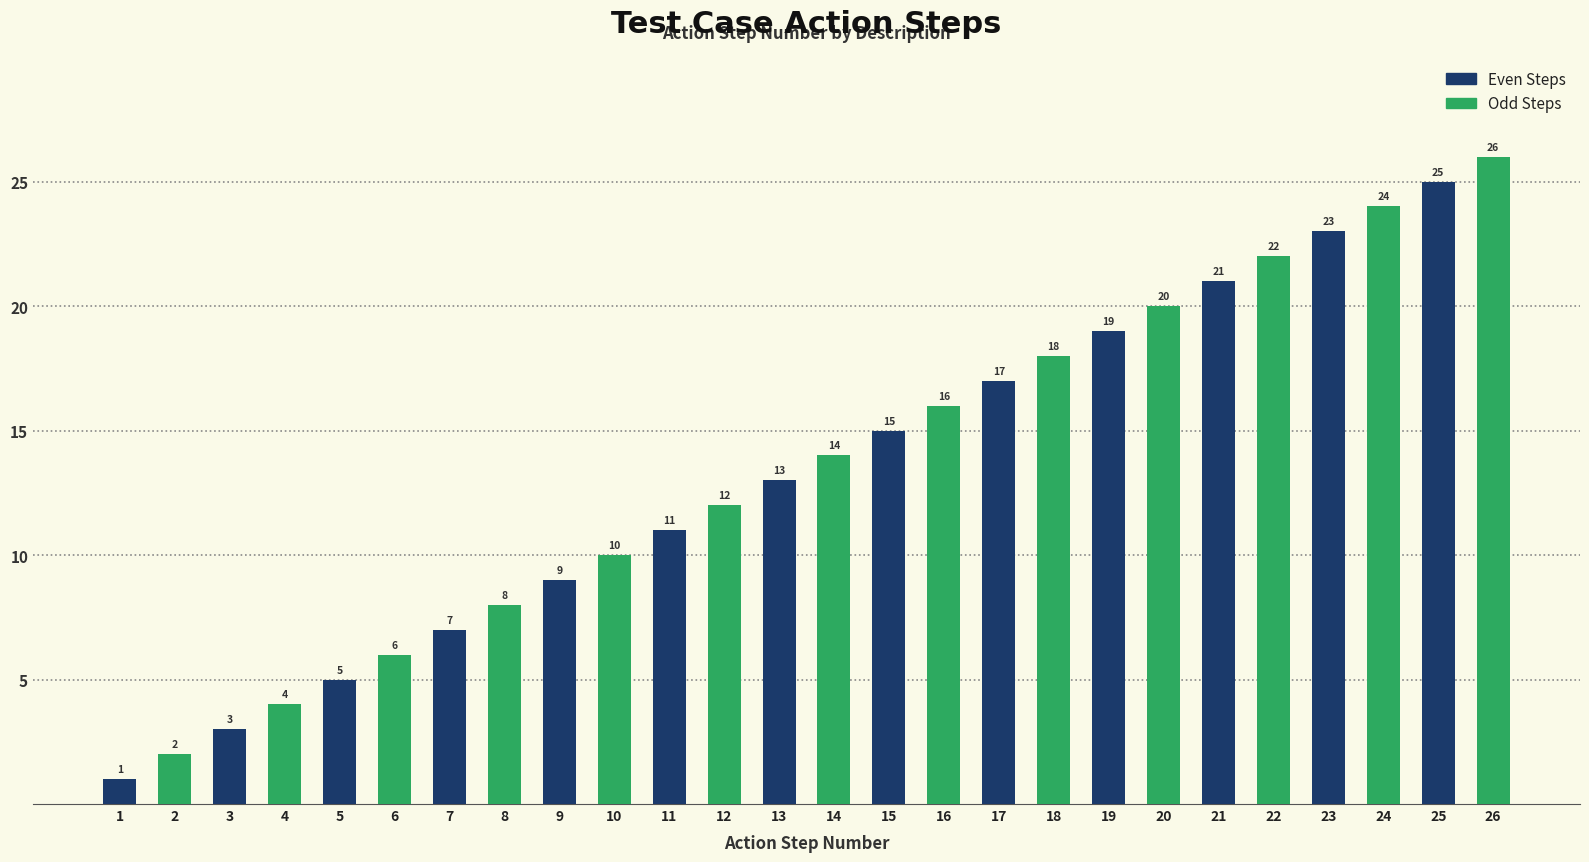

How many categories are shown in the chart?

13